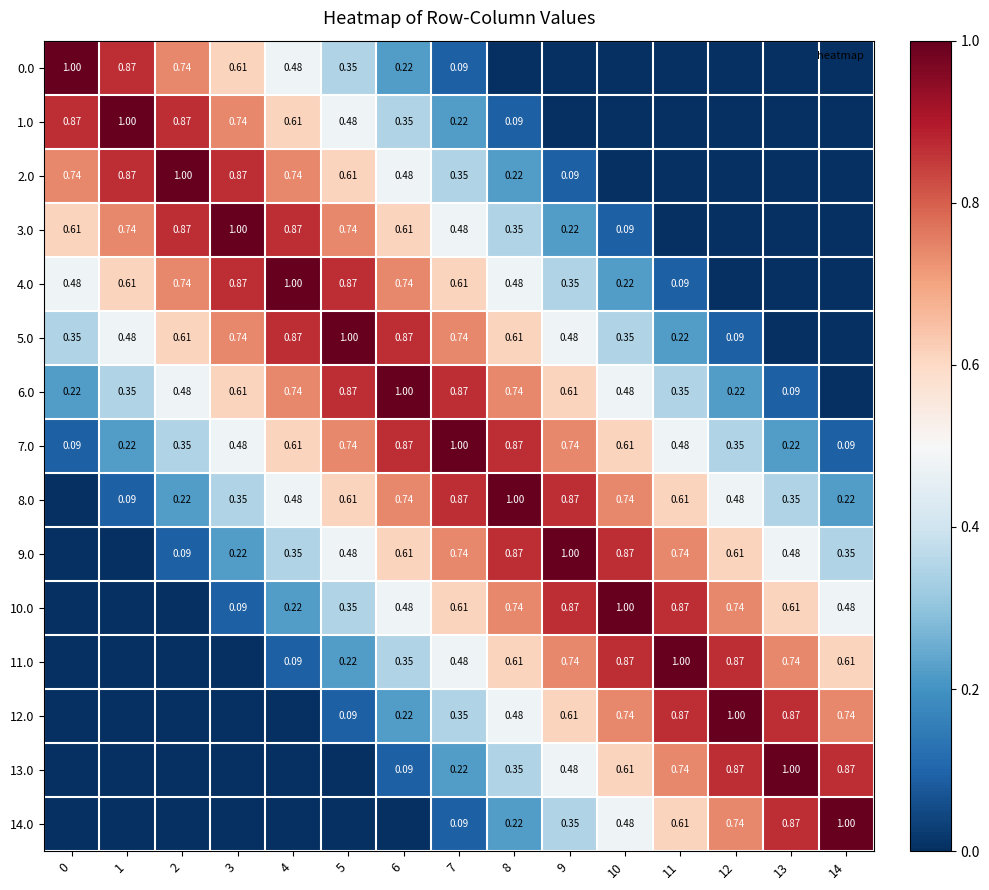

What is the total value across all series at 3?

6.6